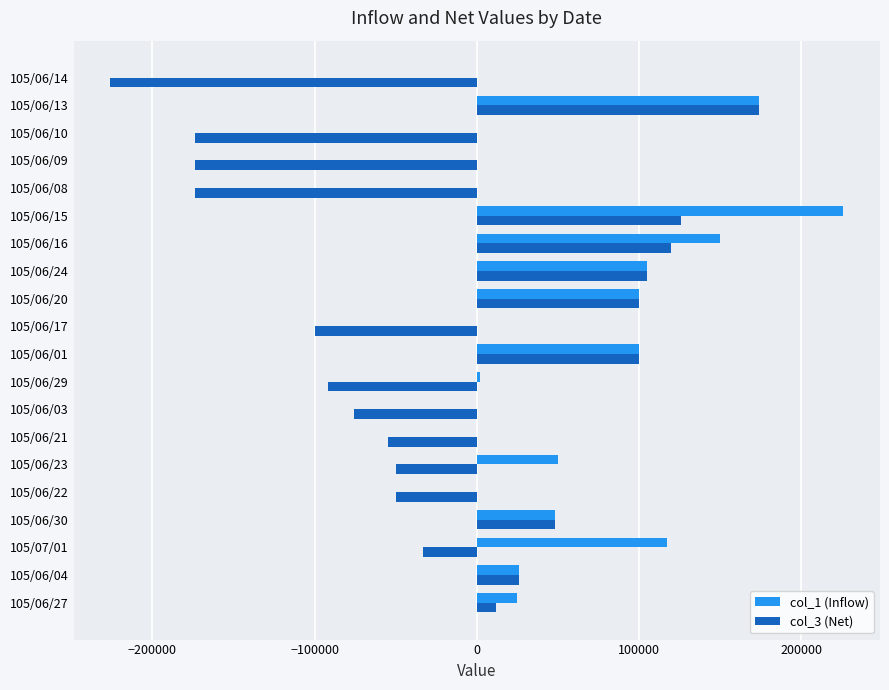

How many positive values does the col_3 (Net) series have?

9